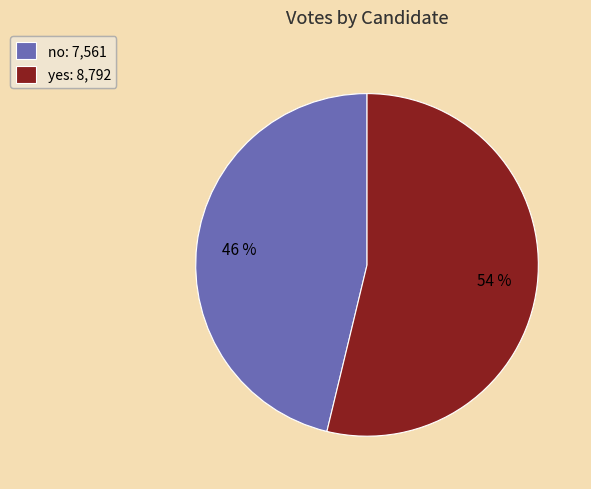

To the nearest percent, what is the difference between the largest and smallest slice percentages?

8%